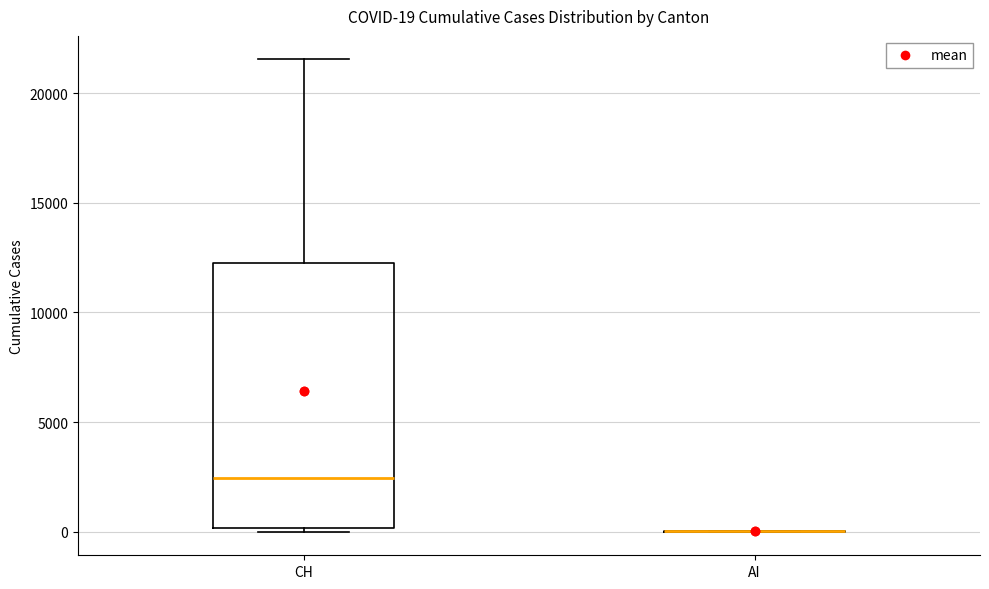

Comparing the boxes themselves (not the whiskers), which one is the tallest?

CH